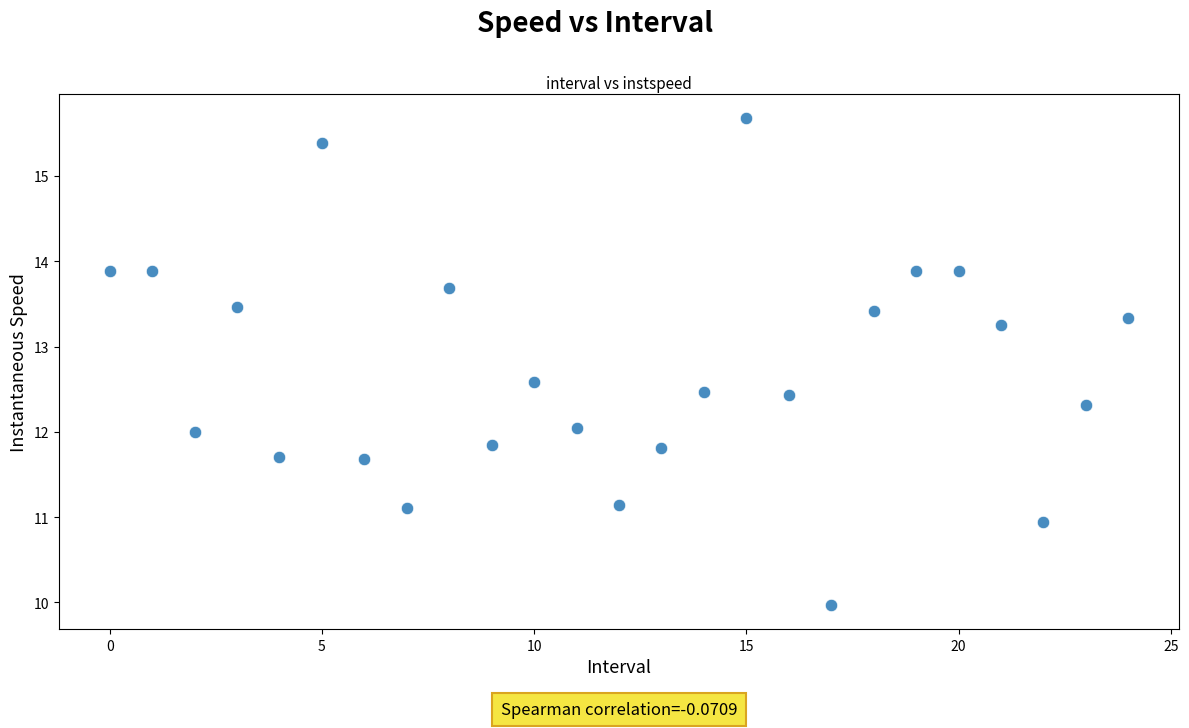

What is the range of Y values (max minus min)?

5.7